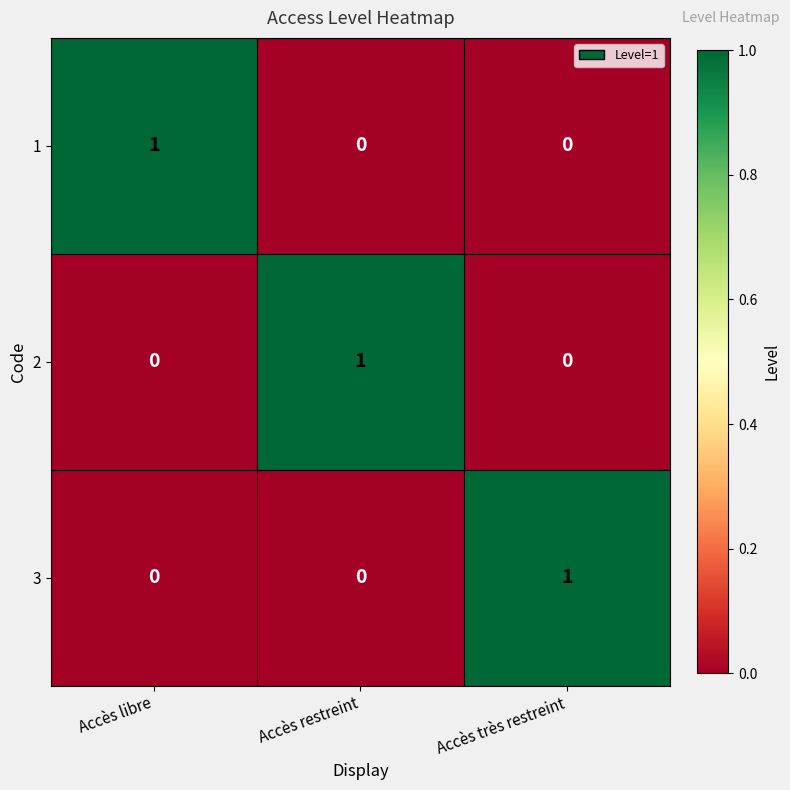

How many 1 values are between 0 and 1?

3